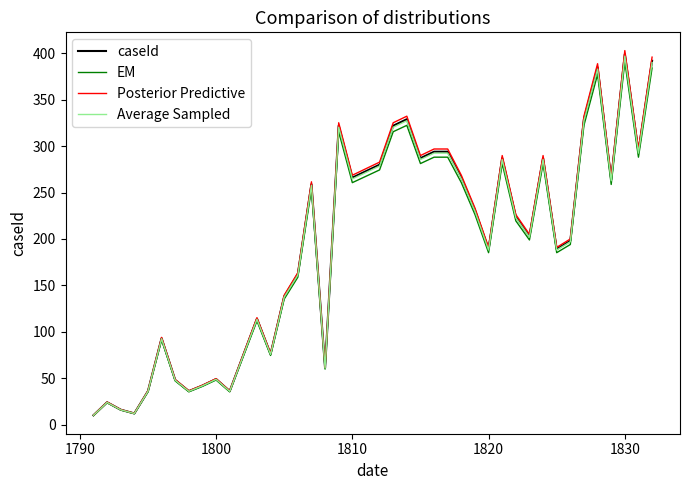

What is the maximum value shown in the chart?

403.0